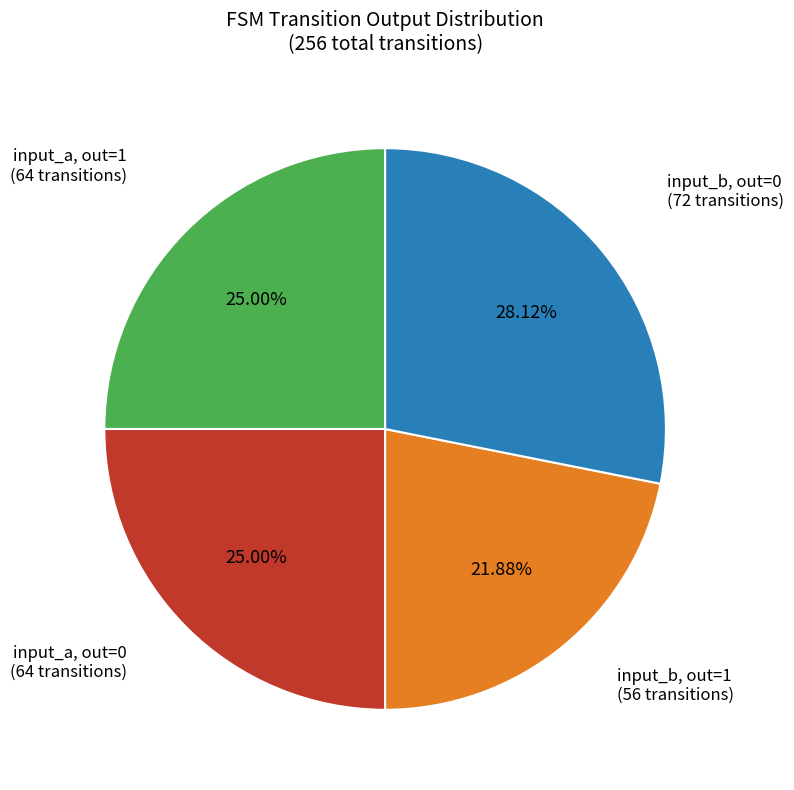

Is there a majority slice in this chart?

No